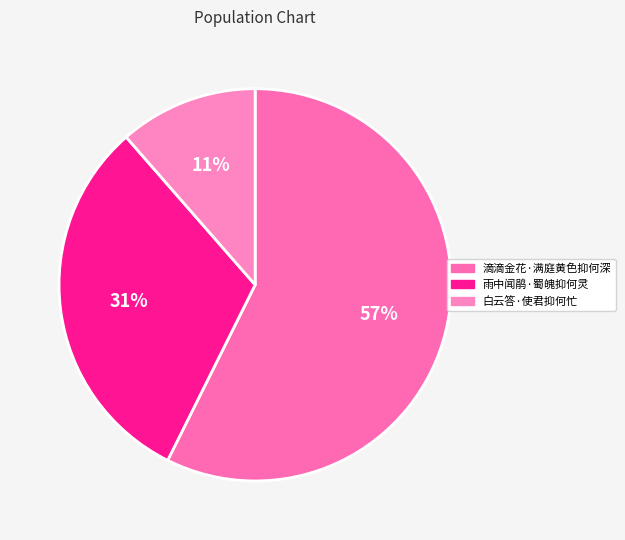

True or false: 白云答·使君抑何忙 accounts for 11% of the total.

True